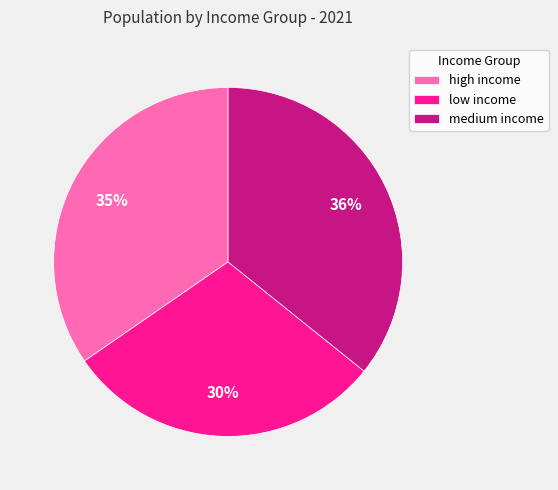

To the nearest percent, what portion does medium income represent?

36%